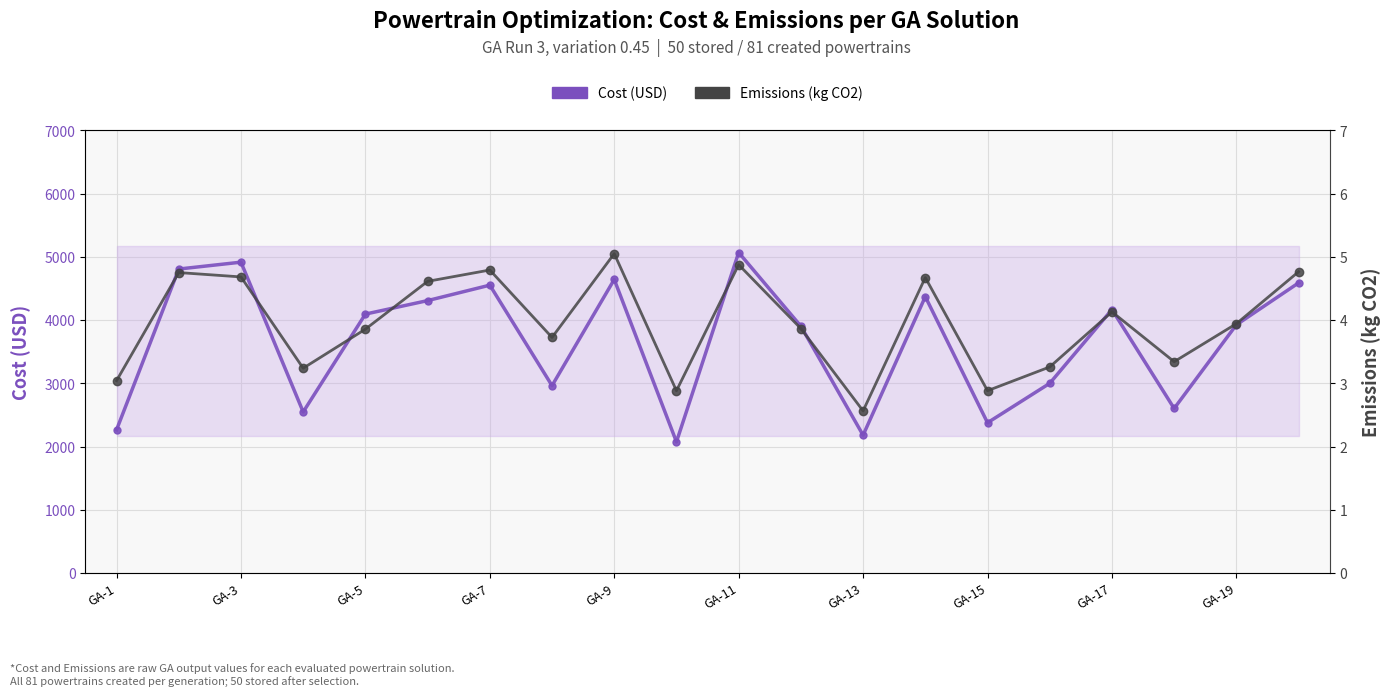

True or false: Emissions (kg CO2) and Cost (USD) intersect in this chart.

False